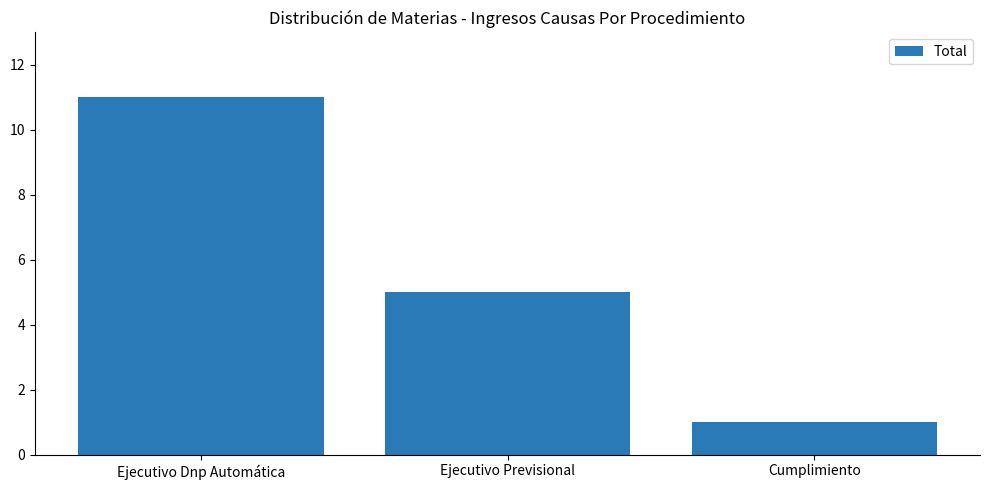

Reading left to right, list all the values displayed in this chart.

11	5	1